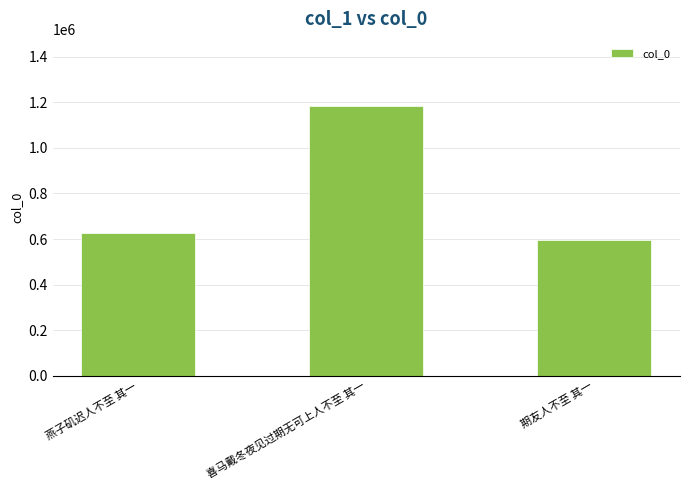

At which label is the value closest to 889847?

燕子矶迟人不至 其一